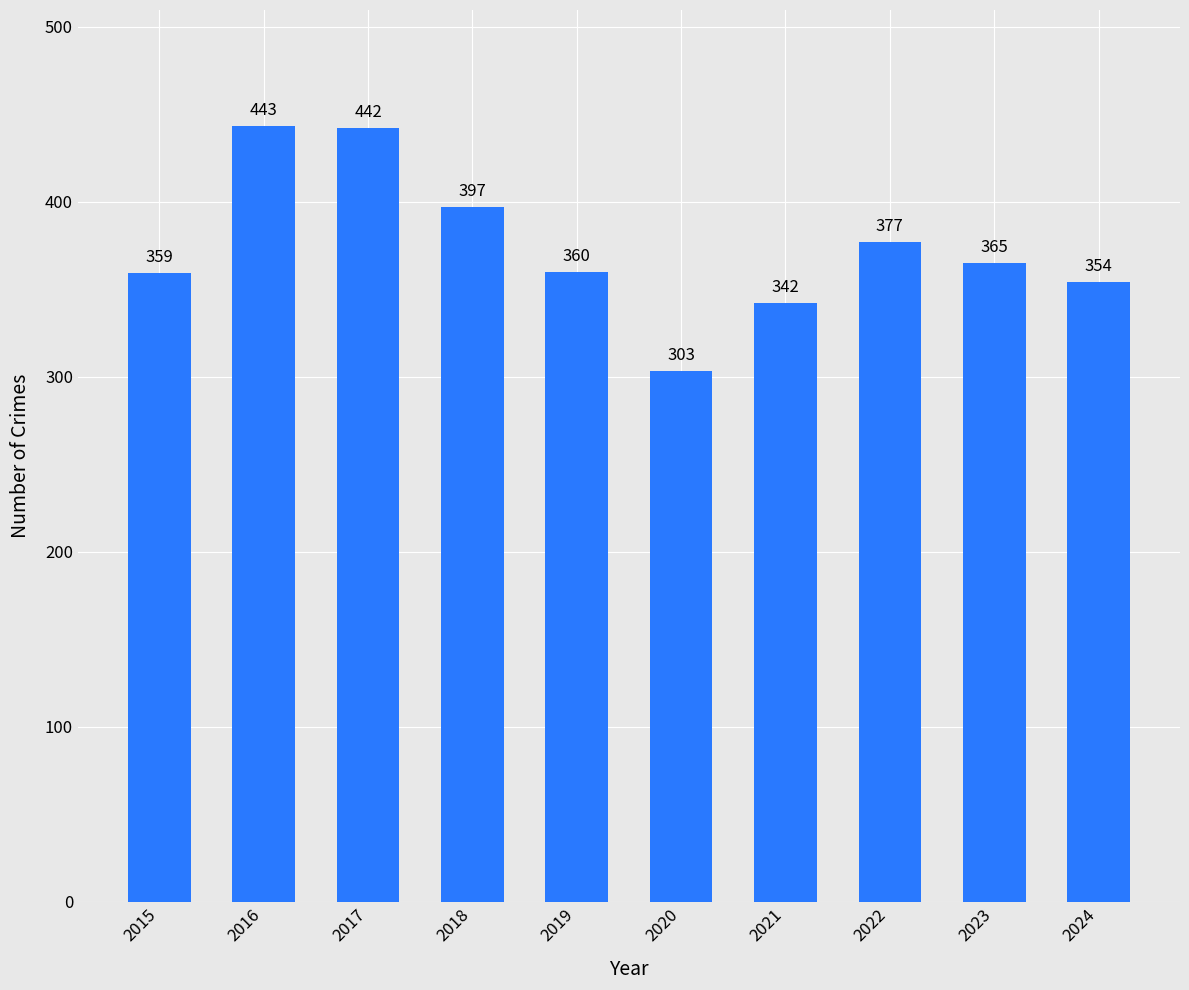

What is the value of the 2nd bar from the left?

443